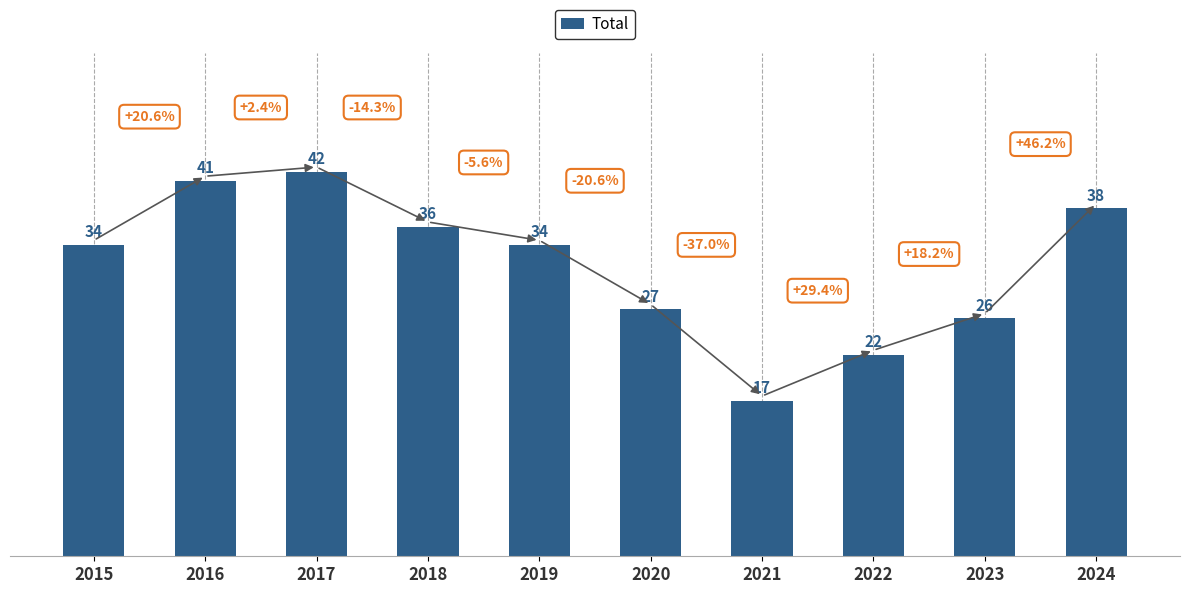

What is the maximum value shown in the chart?

42